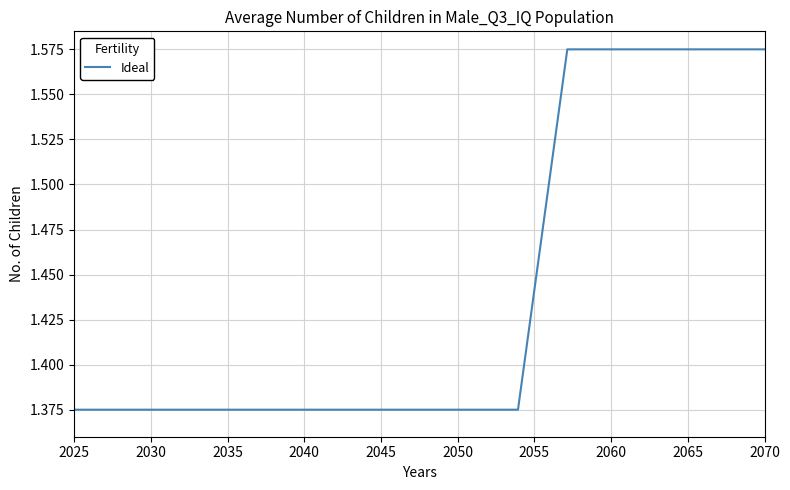

How many lines are shown in the chart?

1